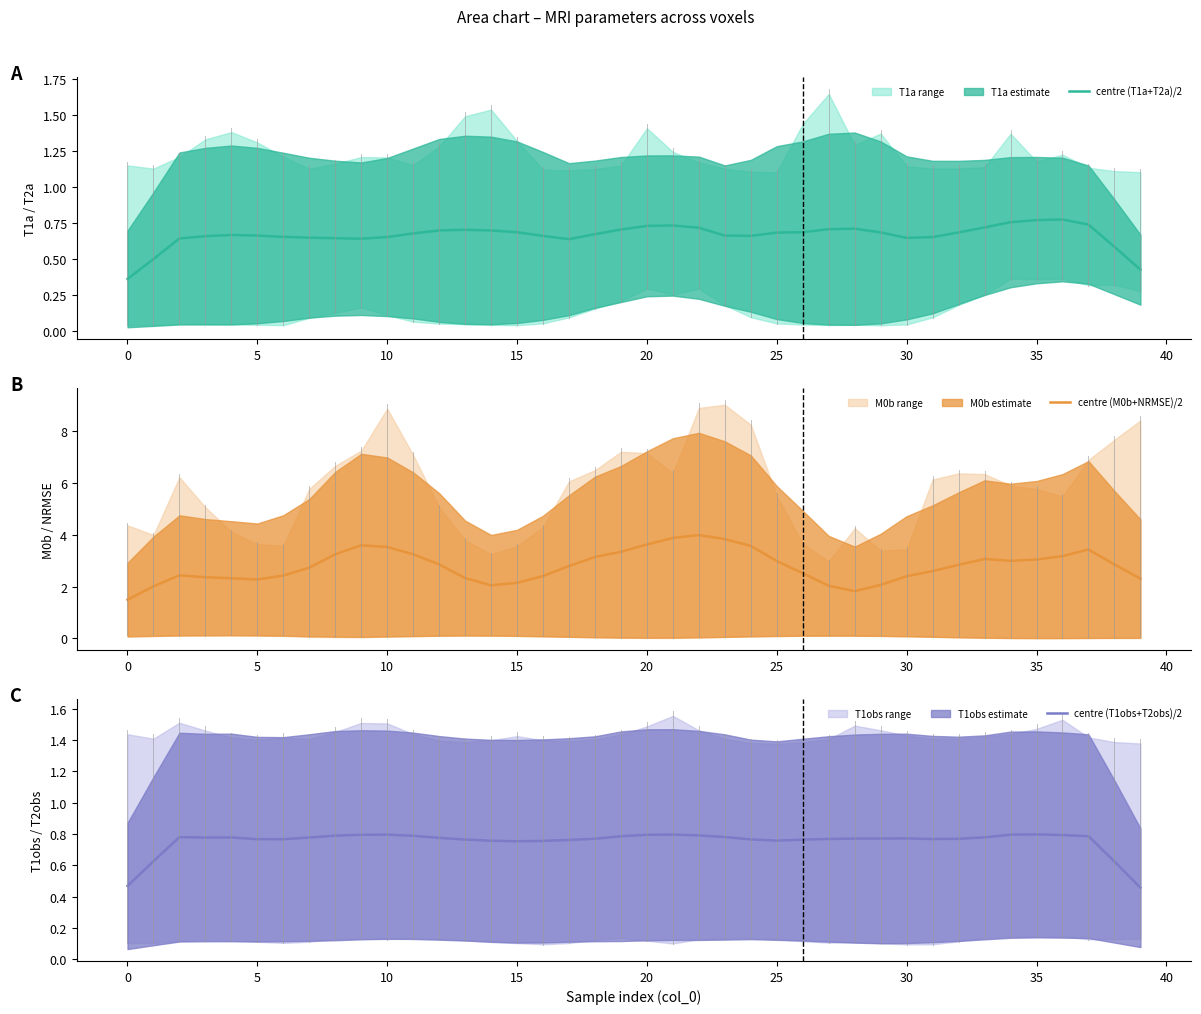

What is the label of the 7th point from the right?

33